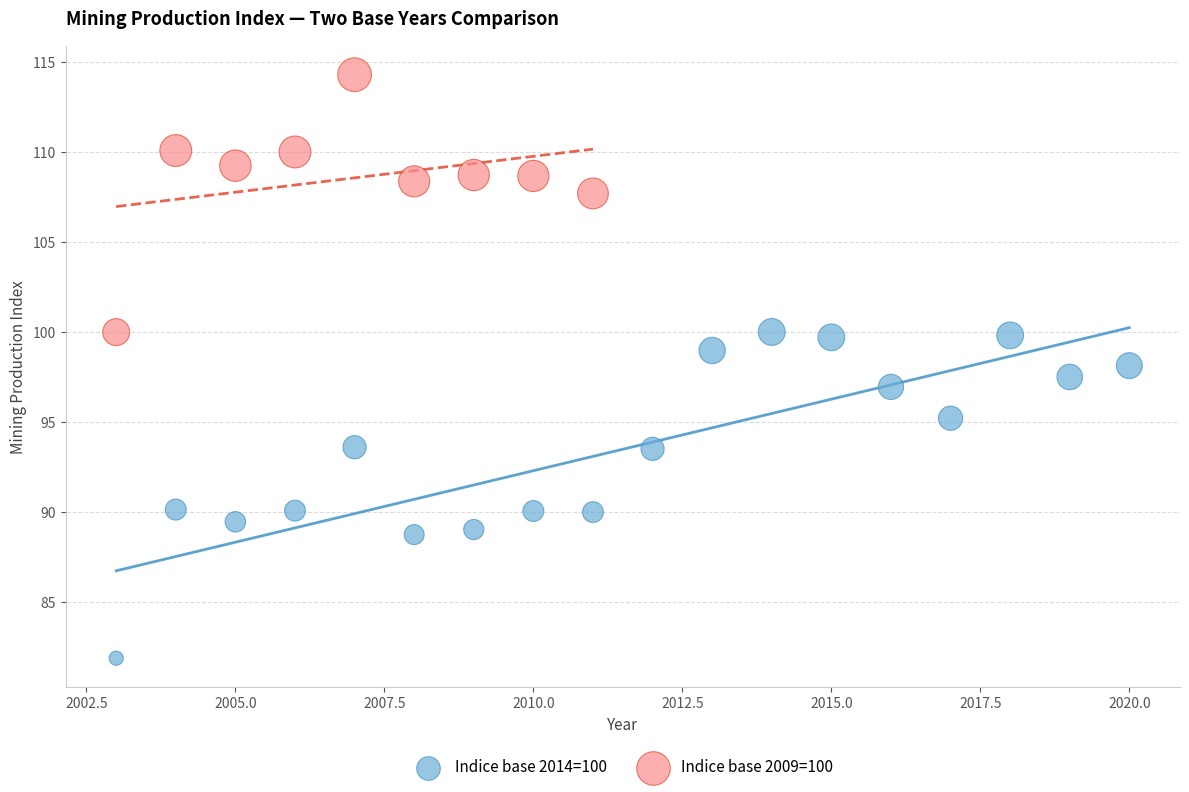

Which series contains the highest Y value?

Indice base 2009=100